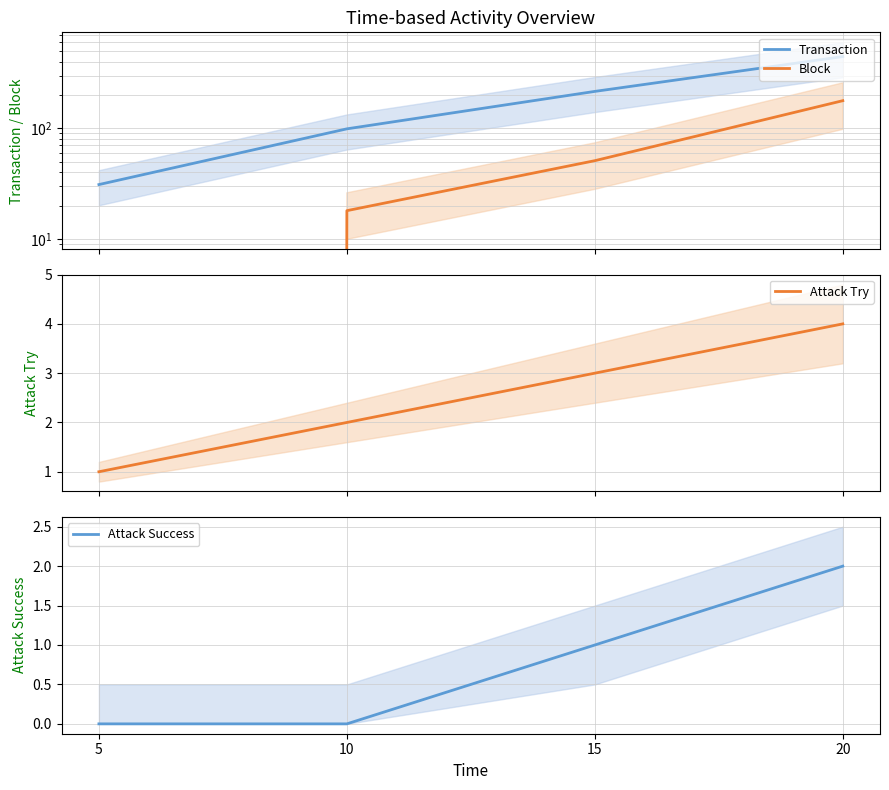

Reading left to right, what are all the values shown in this chart?

Transaction: 5=31	10=99	15=216	20=446
Block: 5=0	10=18	15=51	20=178
Attack Try: 5=1	10=2	15=3	20=4
Attack Success: 5=0	10=0	15=1	20=2